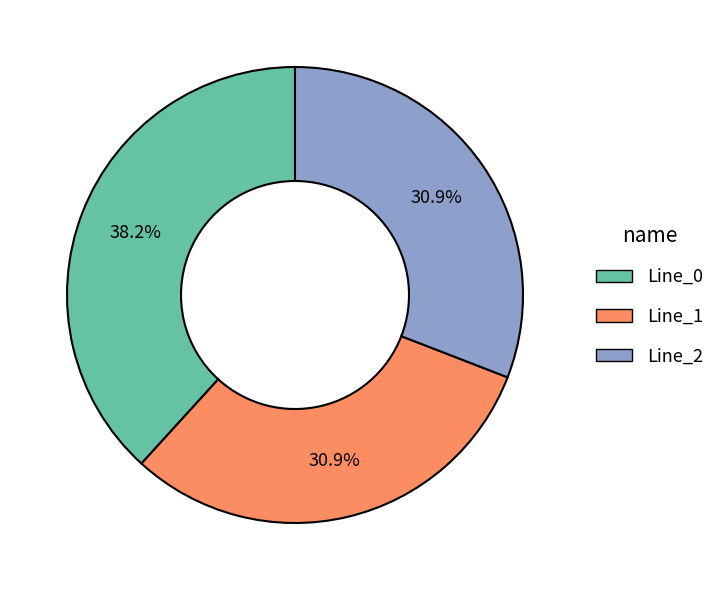

What is the largest slice in the pie chart?

Line_0